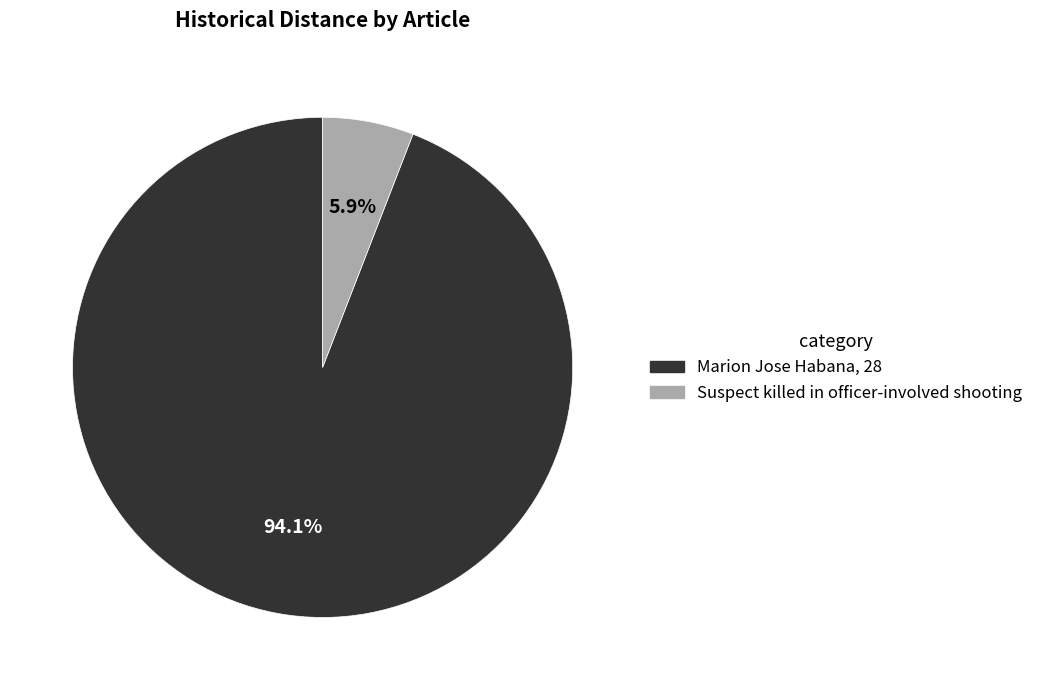

Does Marion Jose Habana, 28 account for over 50% of the chart?

Yes